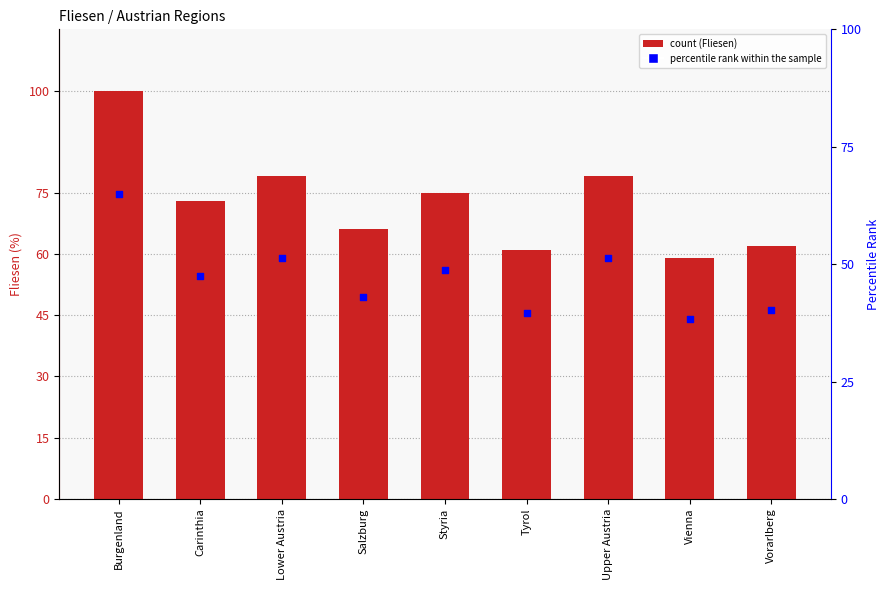

What is the total value across all series at Burgenland?

165.0